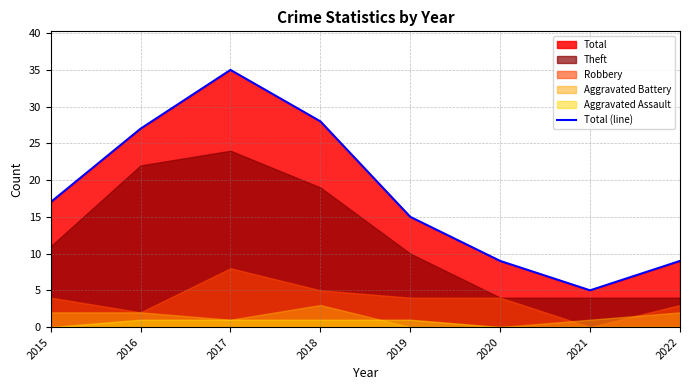

What is the approximate value at 2020, to the nearest 10?

10